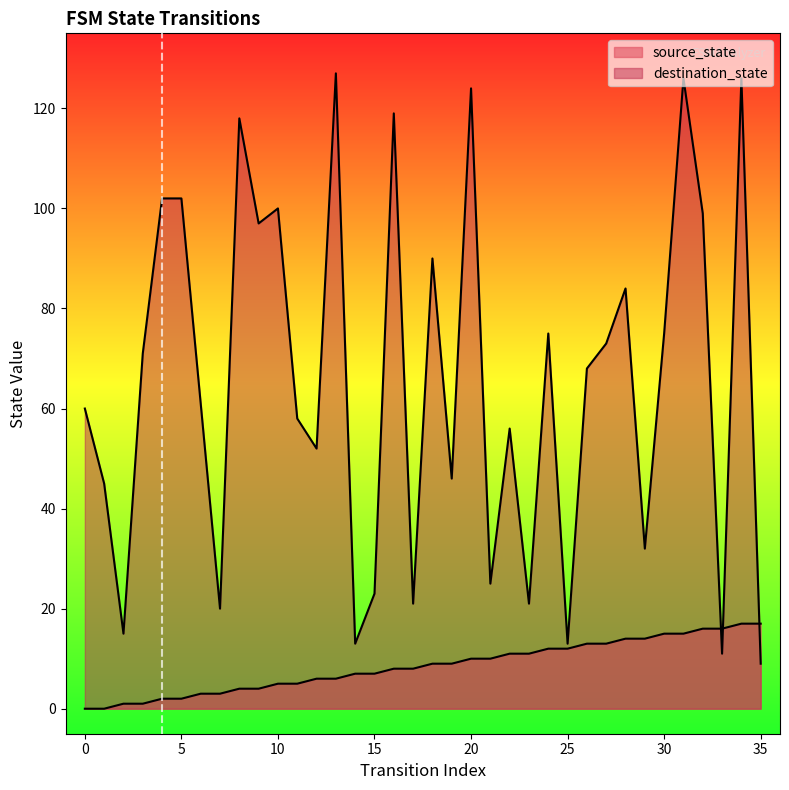

What is the average value of the destination_state series?

65